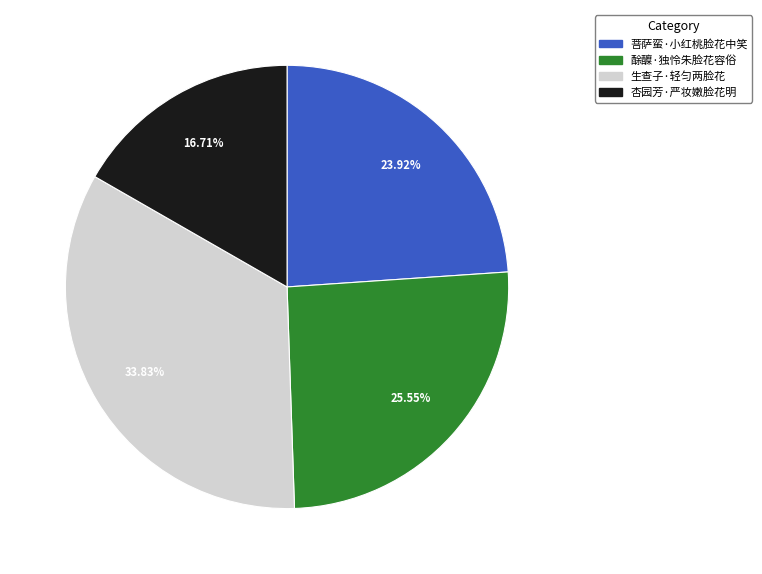

The 生查子·轻匀两脸花 slice represents 34% of the pie. True or false?

True